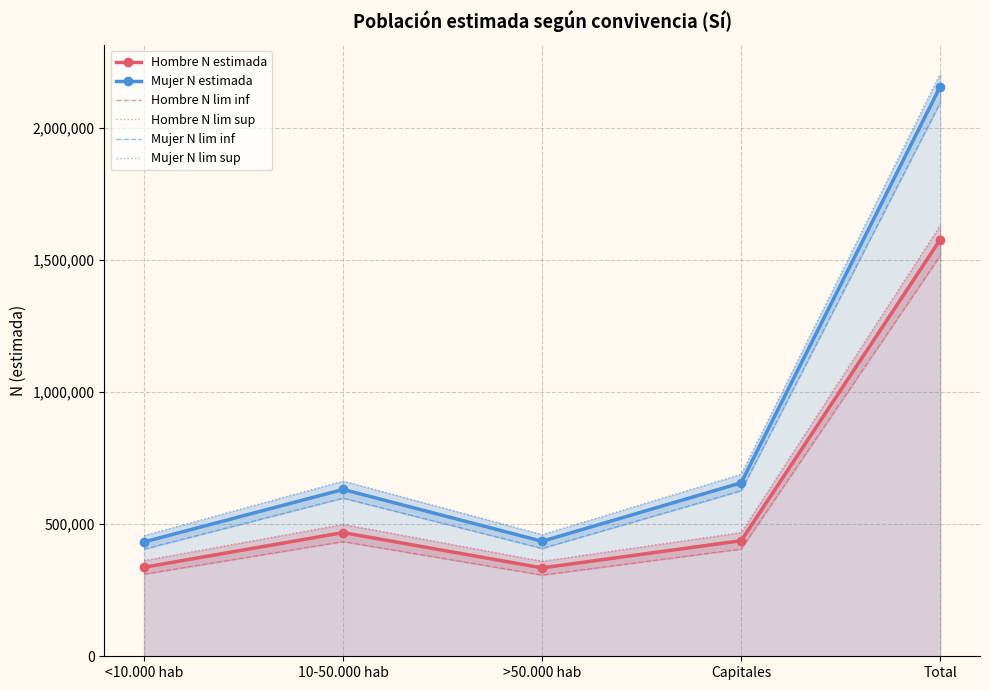

Where does the Hombre N lim inf series first go above 406004?

10-50.000 hab